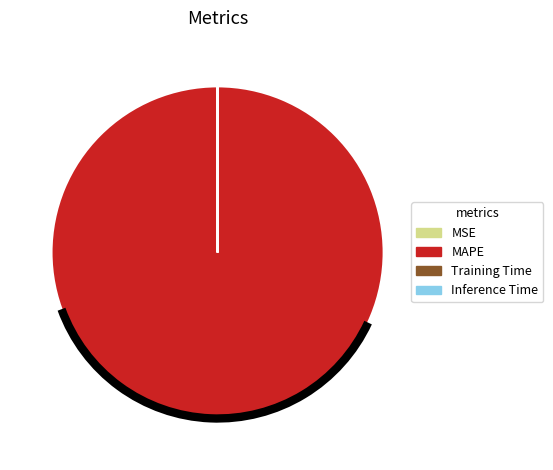

Is MAPE the majority of the pie?

Yes